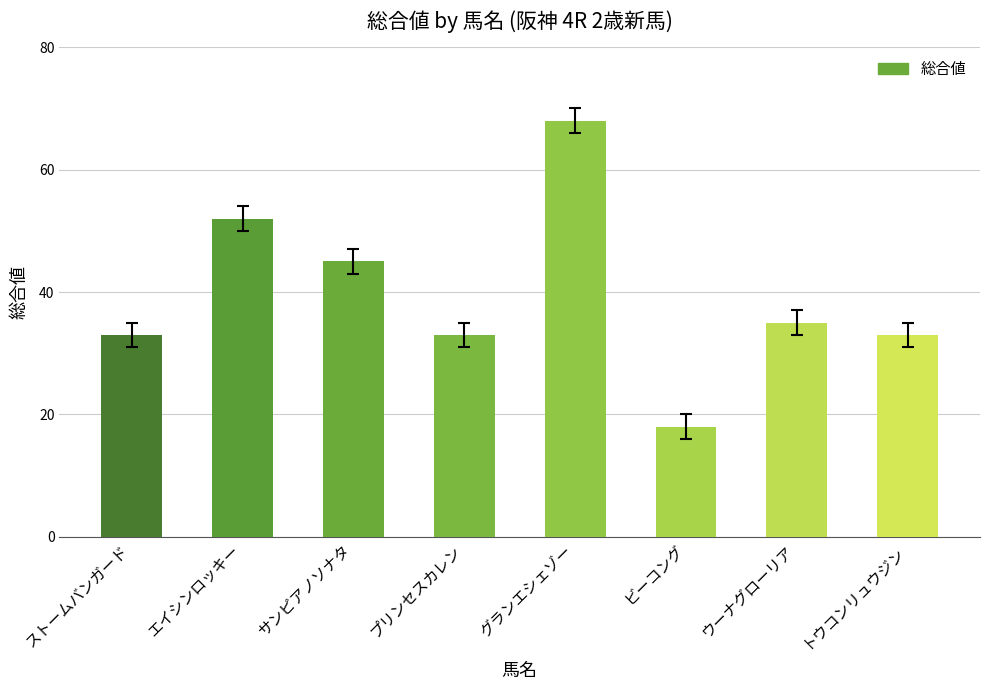

What is the difference between the second highest and second lowest values?

19